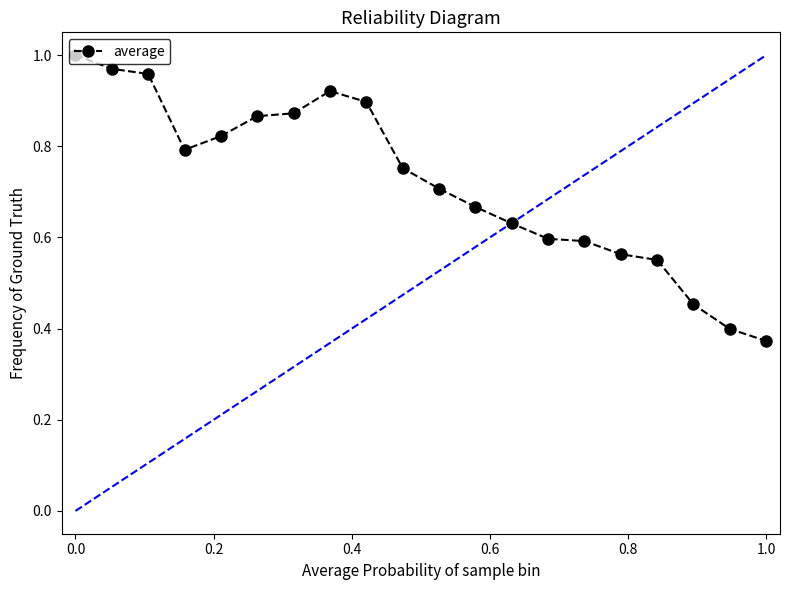

Does the chart display data point markers on the line(s)?

Yes